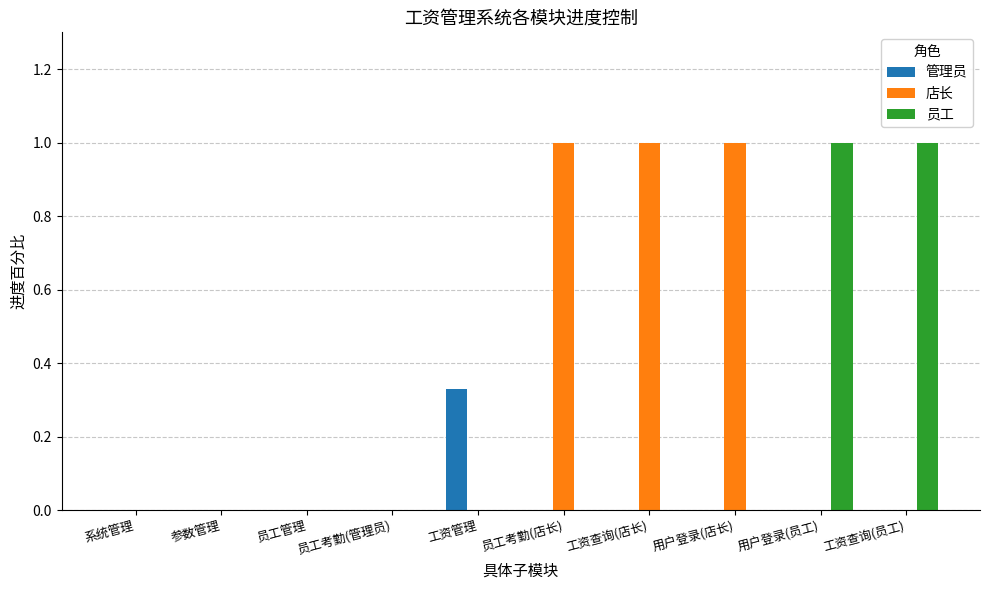

Which series has the largest total across all categories?

店长